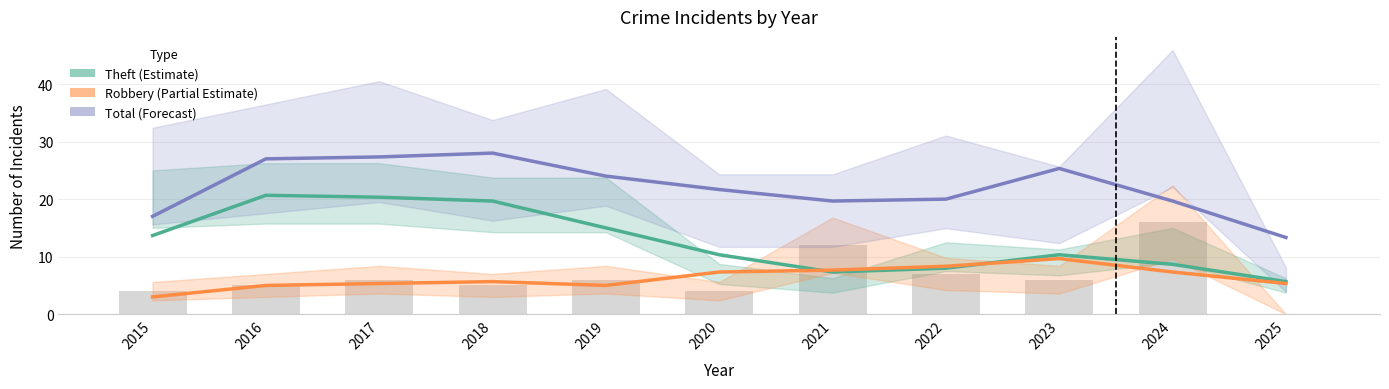

What are all the series names shown in the legend?

Theft (Estimate), Robbery (Partial Estimate), Total (Forecast)